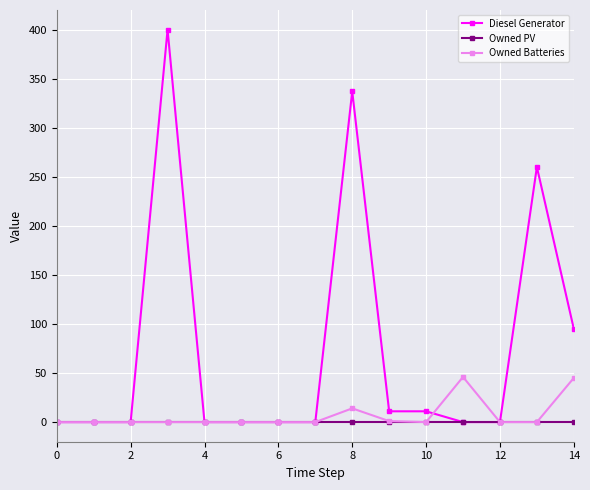

Which series has the largest total across all categories?

Diesel Generator